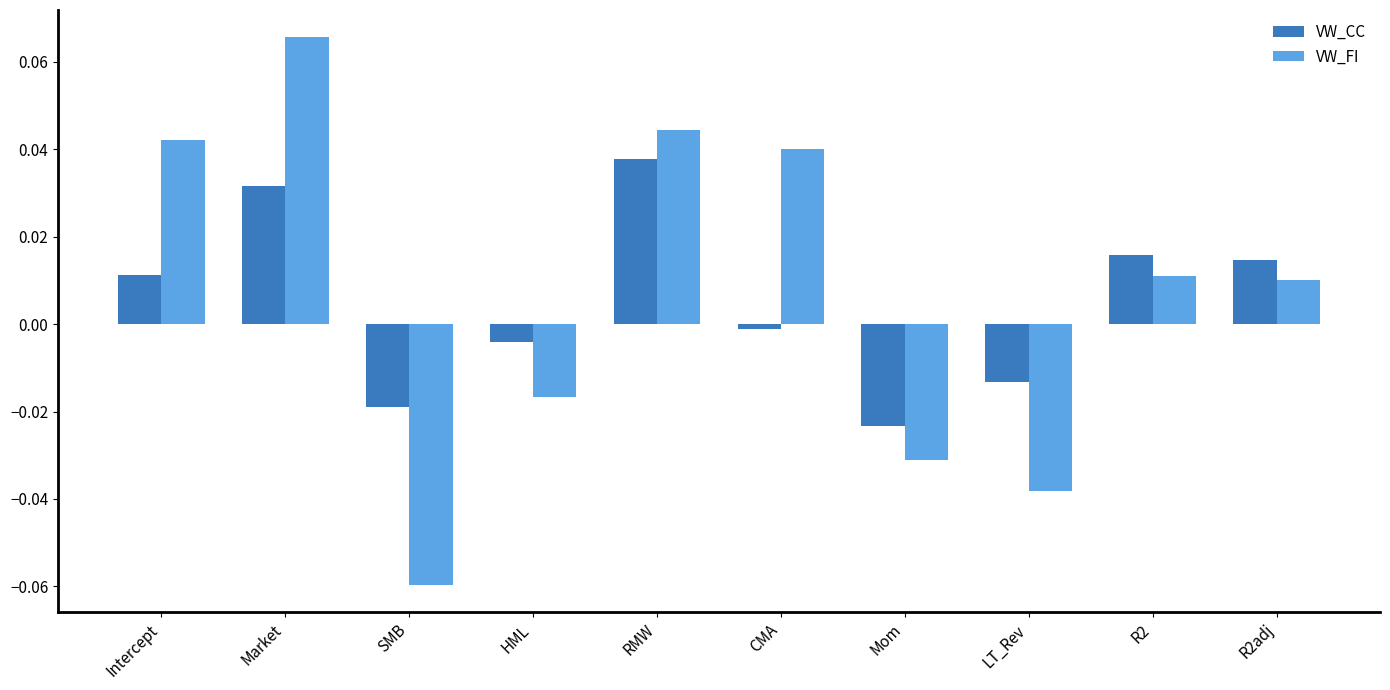

Which series has the widest spread of values?

VW_FI